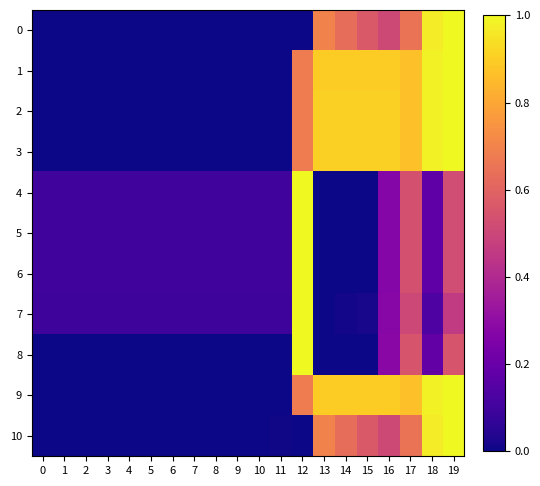

At which category is the sum across all series the highest?

19